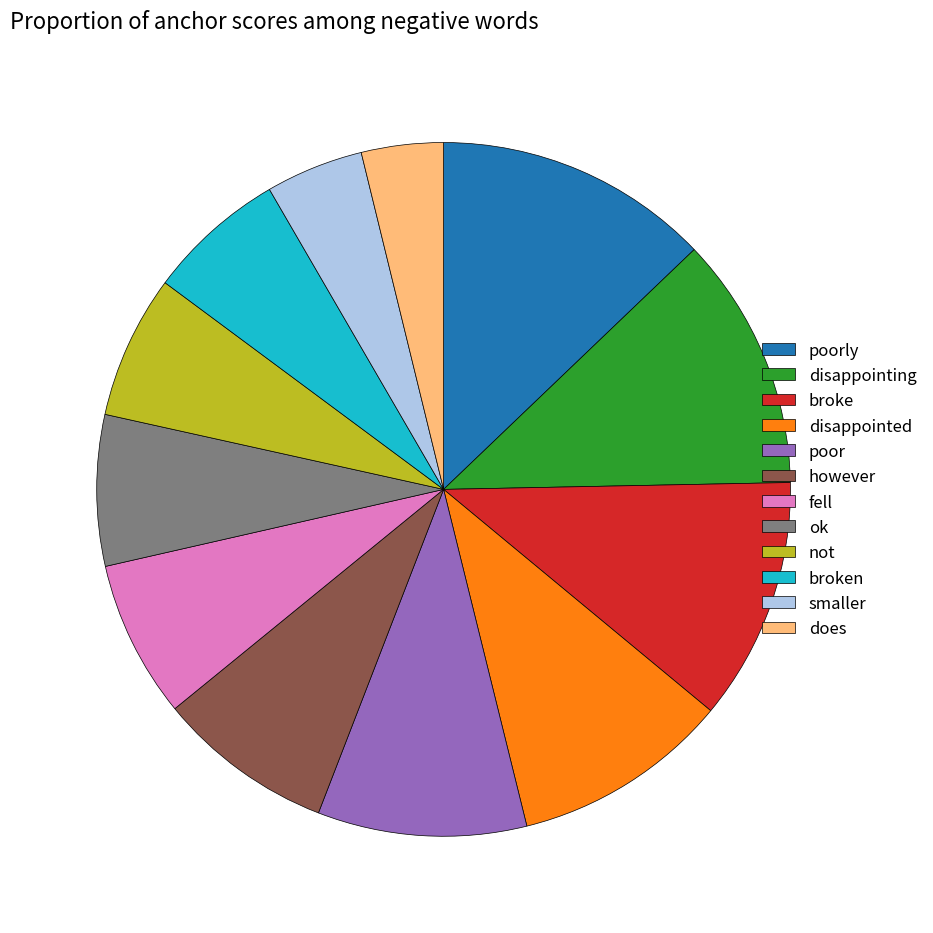

Which has a higher value, broke or disappointing?

disappointing